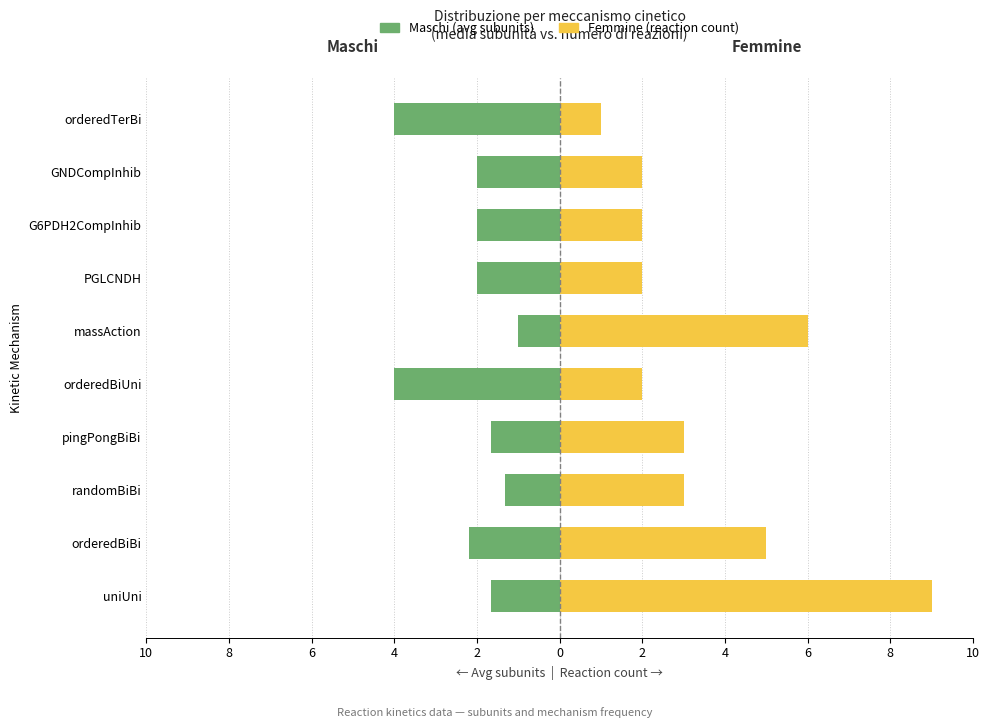

Is the value of Maschi (avg subunits) at G6PDH2CompInhib greater than the value of Femmine (reaction count) at randomBiBi?

No